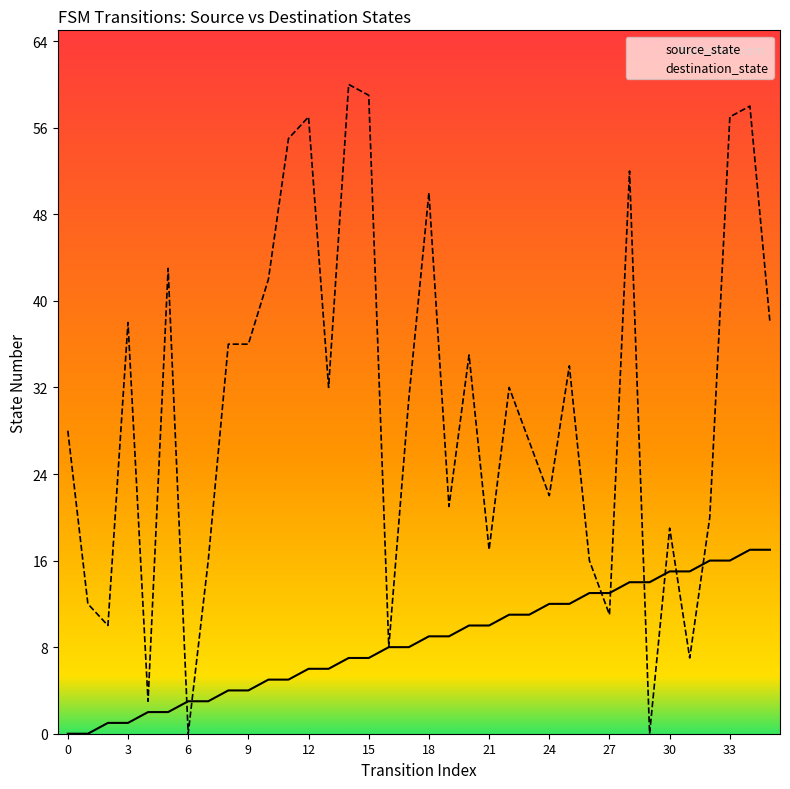

The value of source_state at 18 is 15. True or false?

False